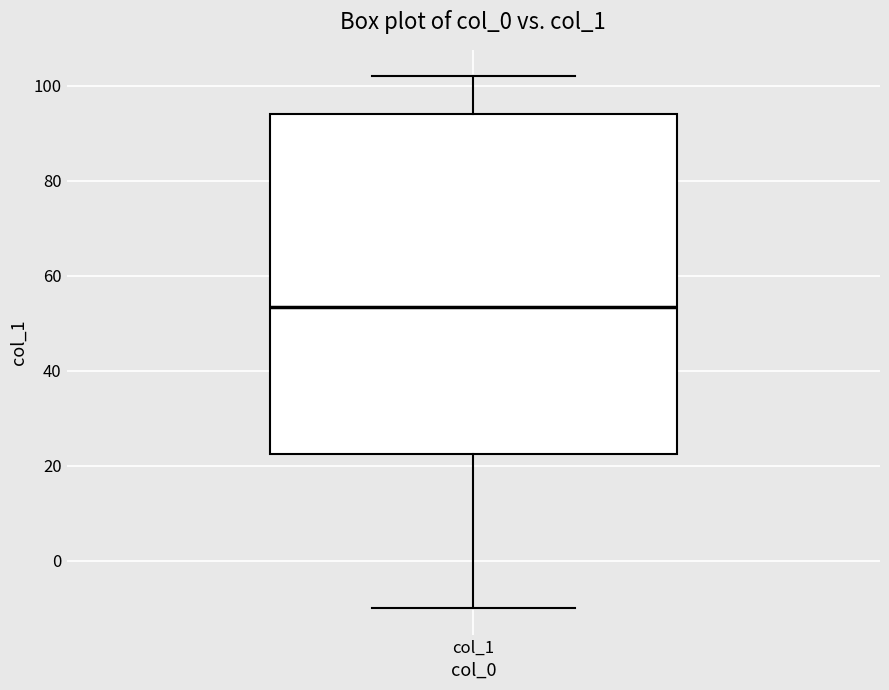

Read this box plot against the y-axis: the position of the median line, the range covered by the box, and the ends of both whiskers. The values are not printed on the chart, so give them approximately, as read against the axis.

median 54, box 22 to 94, whiskers -10 to 102